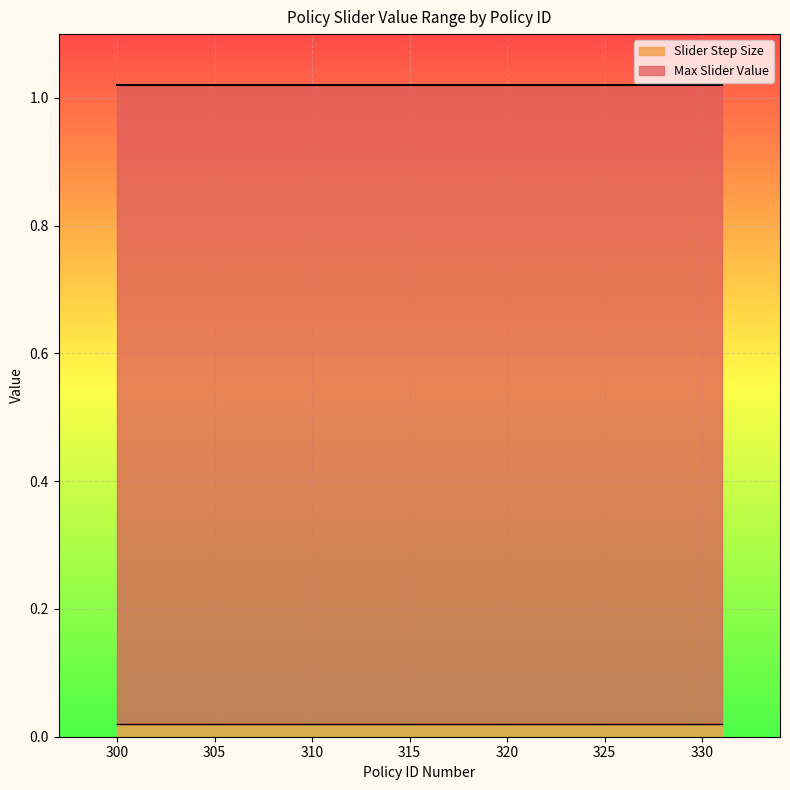

True or false: Max Slider Value has more than 1 interior local peaks.

False